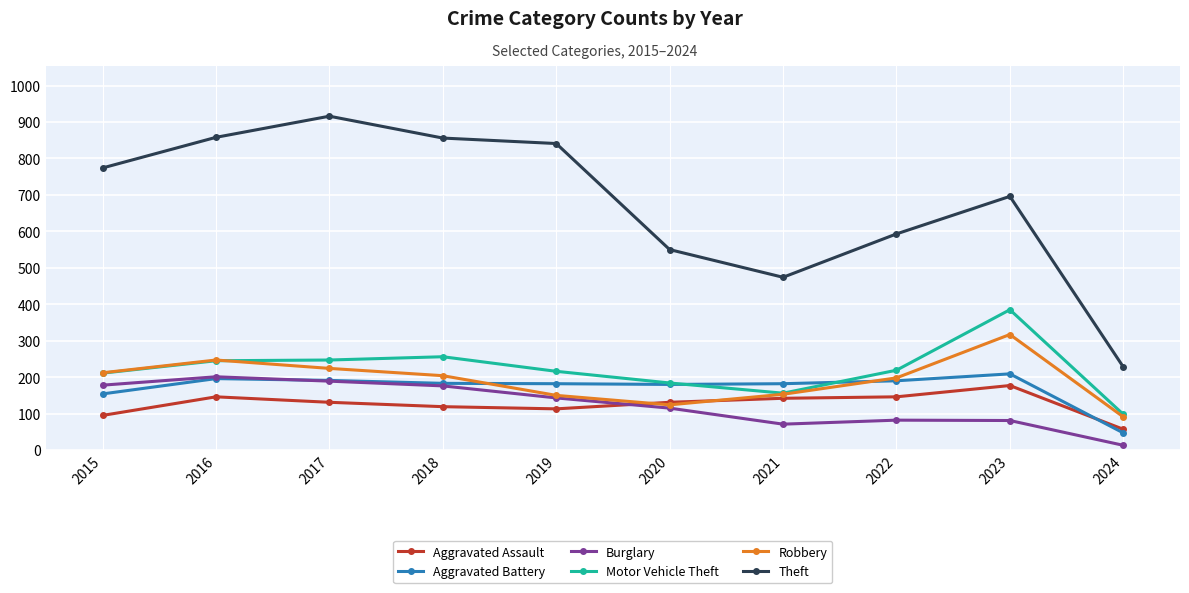

Which category has the lowest value across all series?

2024